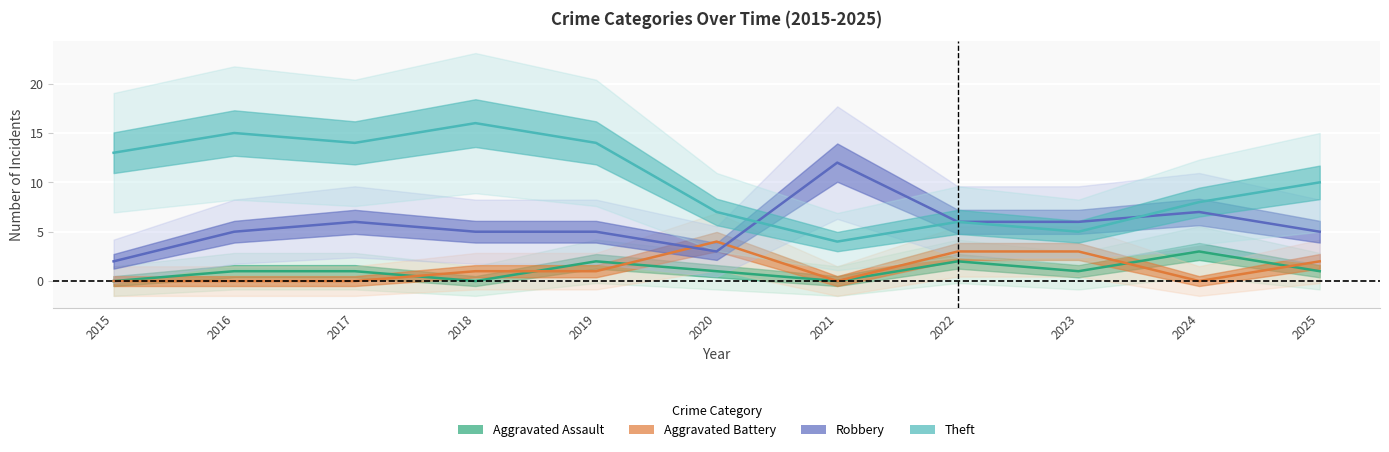

How many values in the Theft series are below 10?

5